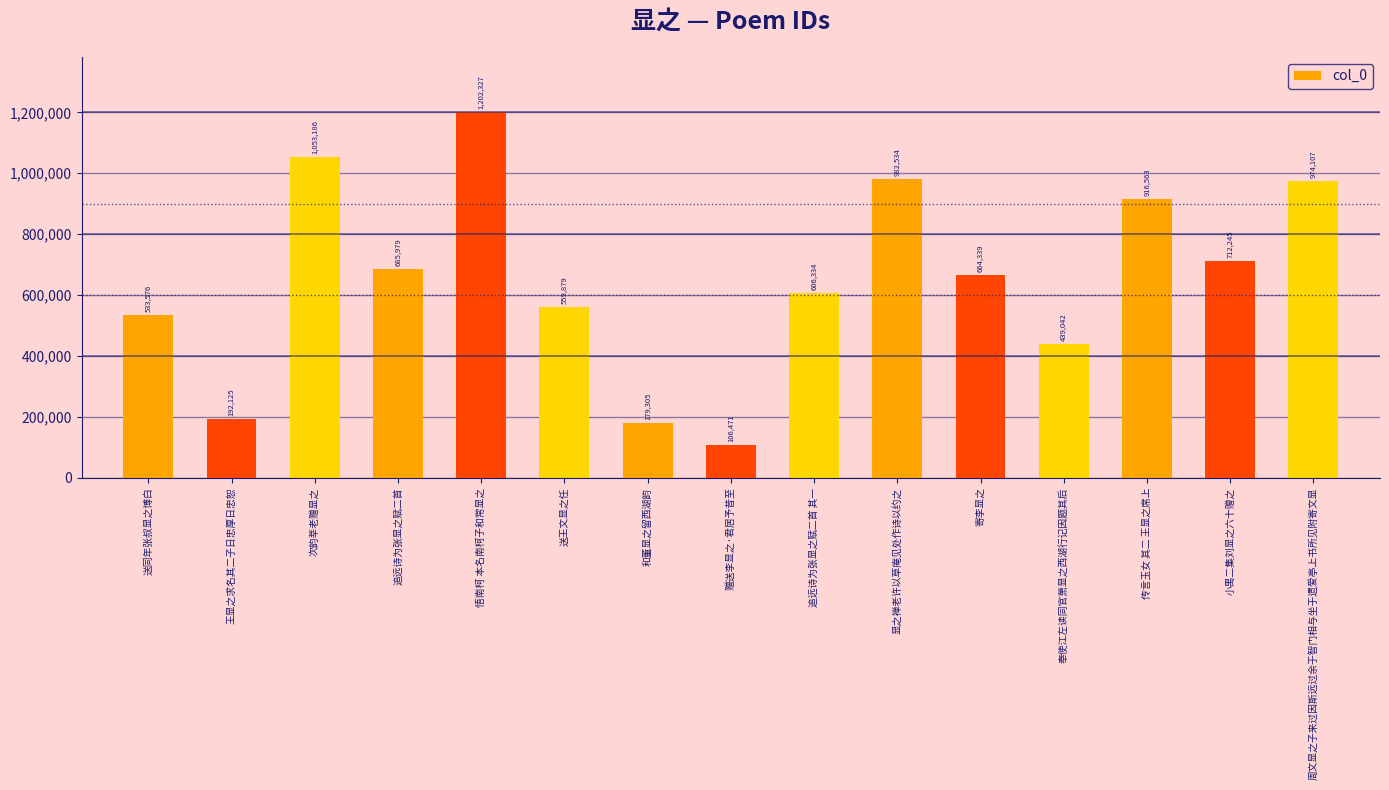

Reading left to right, transcribe all the data shown in this chart.

送同年张叔显之博白=533576	王显之求名其二子日忠厚日忠恕=192125	次韵莘老赠显之=1053186	追远诗为张显之赋二首=685979	悟南柯 本名南柯子和常显之=1202327	送王文显之任=559879	和董显之留西湖韵=179305	赠送李显之·君居予昔至=106471	追远诗为张显之赋二首 其一=606334	显之禅老许以草庵见处作诗以约之=982534	寄李显之=664339	奉使江左读同官萧显之西湖行记因题其后=439042	传言玉女 其二 王显之席上=916563	小禺二集刘显之六十赠之=712245	周文显之子来过因斯远过余于智门相与坐于遗爱亭上书所见附寄文显=974107